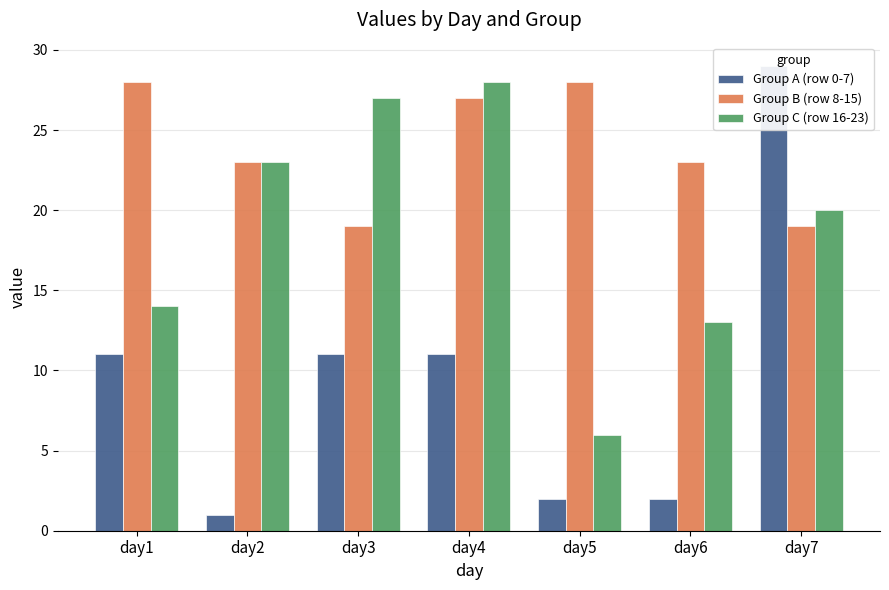

What is the spread (max minus min) of values at day1?

17